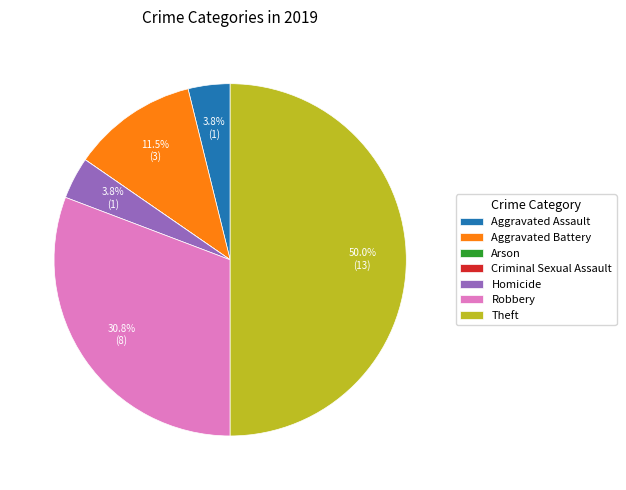

Which category has the biggest portion of the pie?

Theft